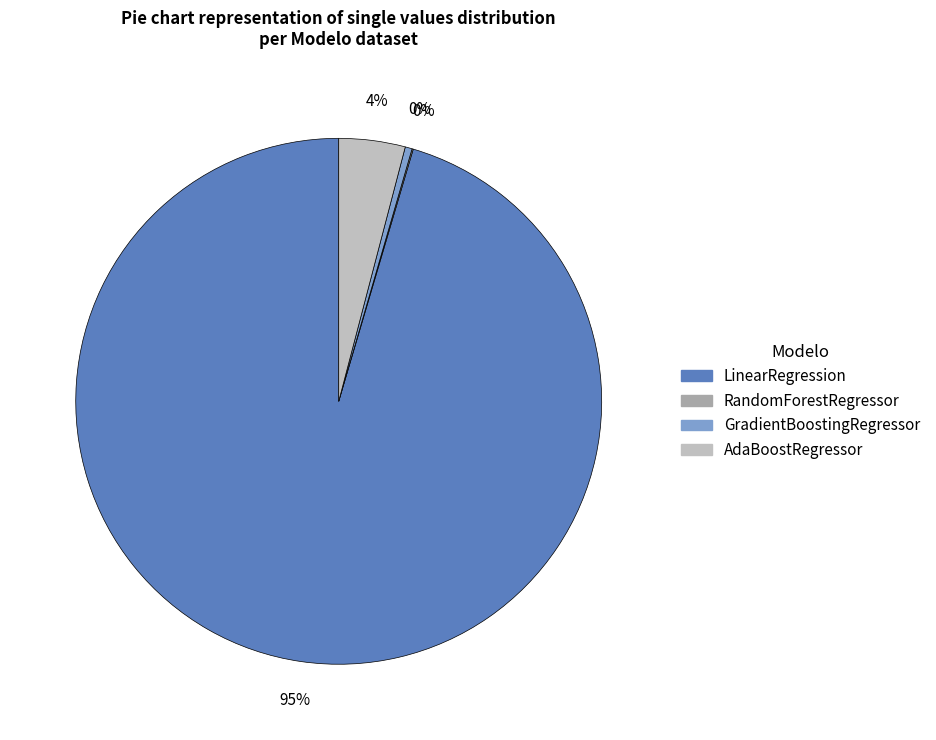

To the nearest percent, what portion does AdaBoostRegressor represent?

4%